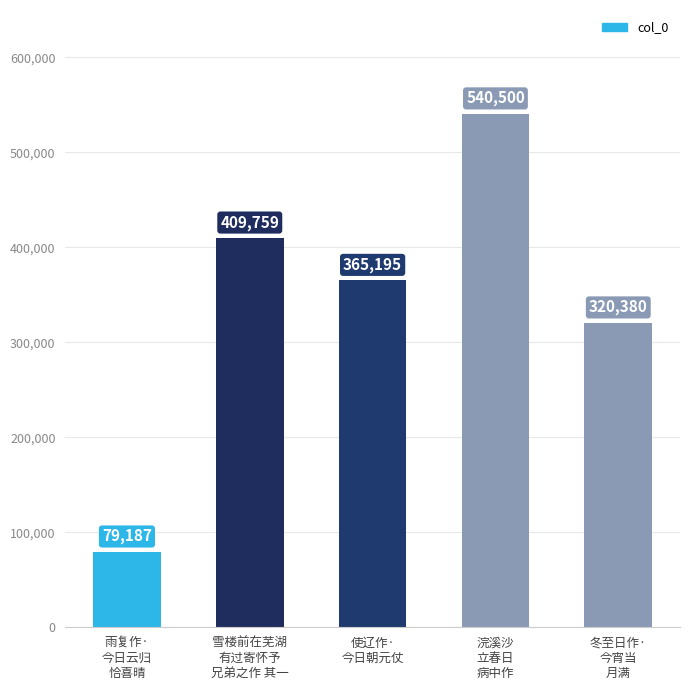

Which category has the lowest value across all series?

雨复作·
今日云归
恰喜晴